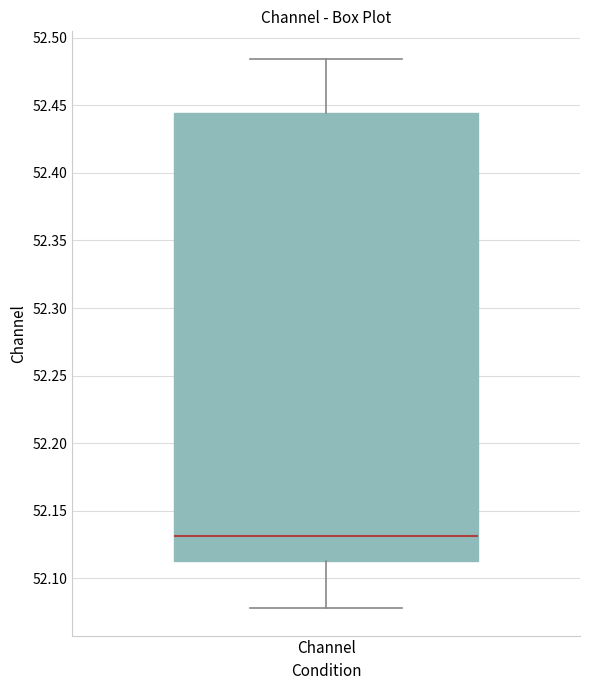

Transcribe this box plot: give where the median line is, the range the box spans, and where the two whiskers end, as read against the y-axis. The values are not printed on the chart, so give them approximately, as read against the axis.

median 52.130, box 52.115 to 52.445, whiskers 52.080 to 52.485